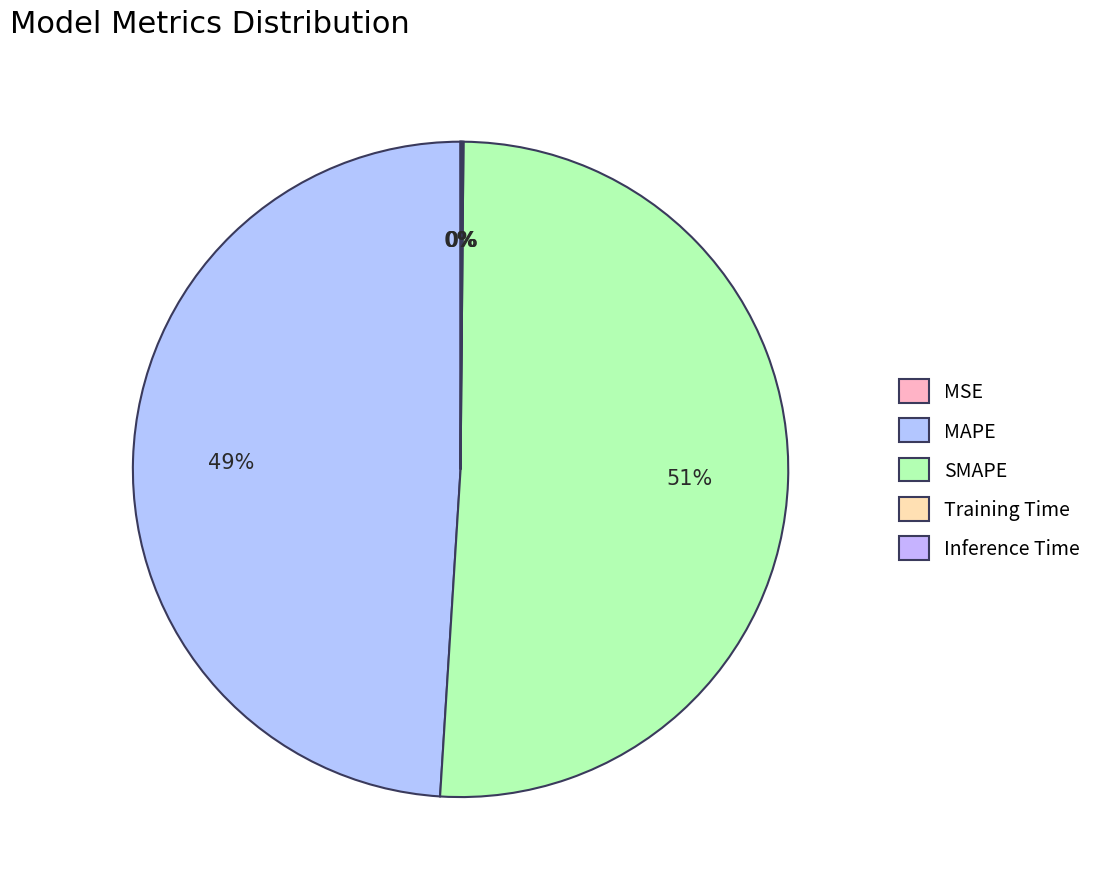

How many slices are in this pie chart?

5